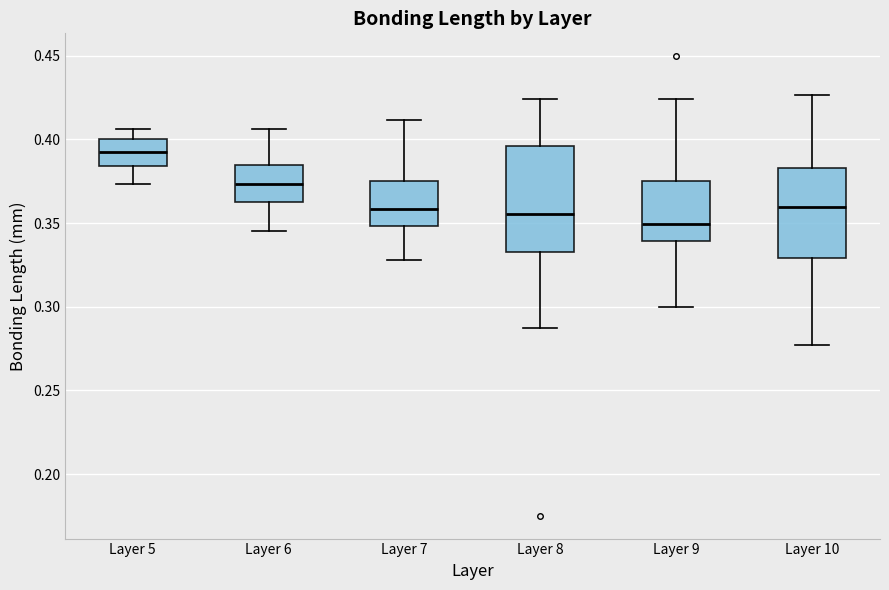

Where does the median line of the box for Layer 7 sit on the y-axis? The values are not printed on the chart, so give them approximately, as read against the axis.

0.360